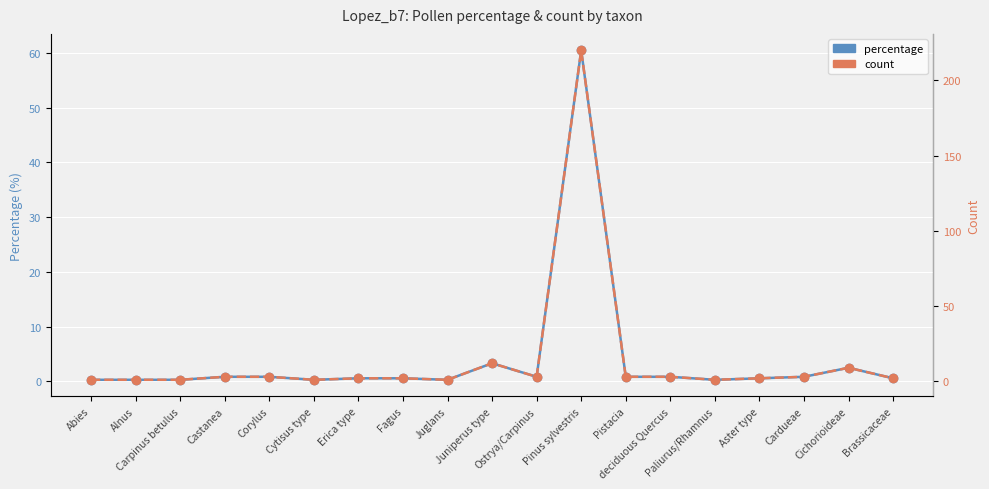

True or false: percentage and count cross at least once.

False